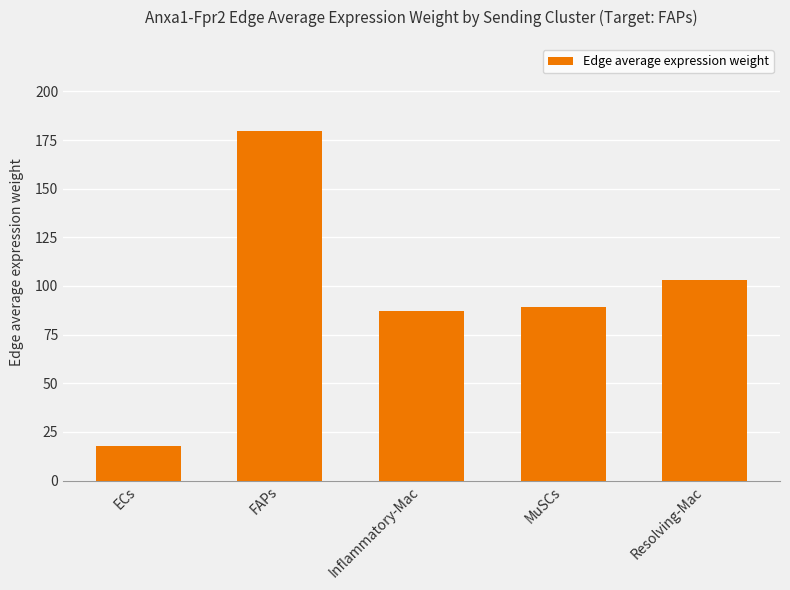

What is the label of the 1st bar from the right?

Resolving-Mac